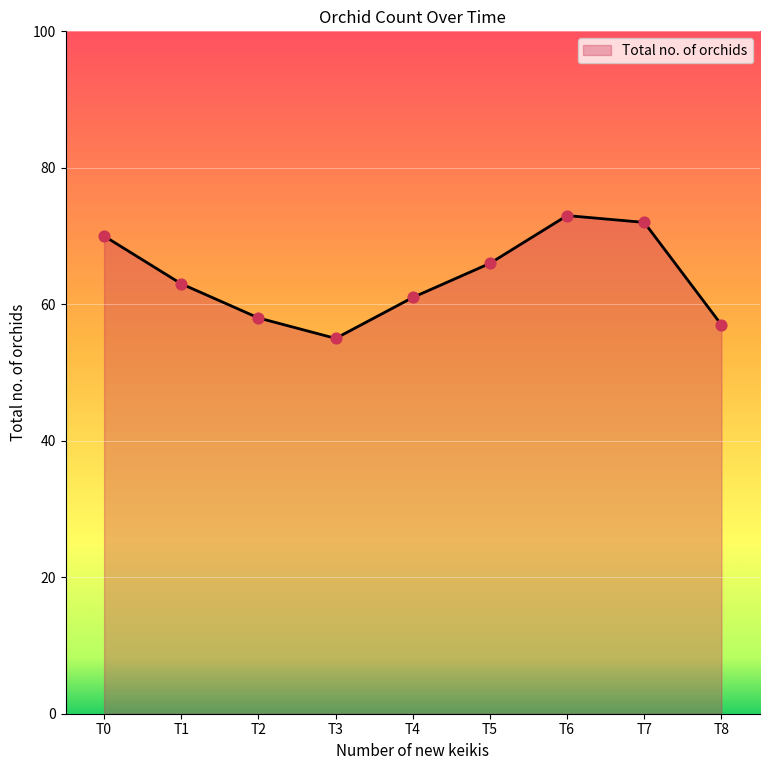

Approximately how many times larger is the value at T0 compared to T4?

1.1